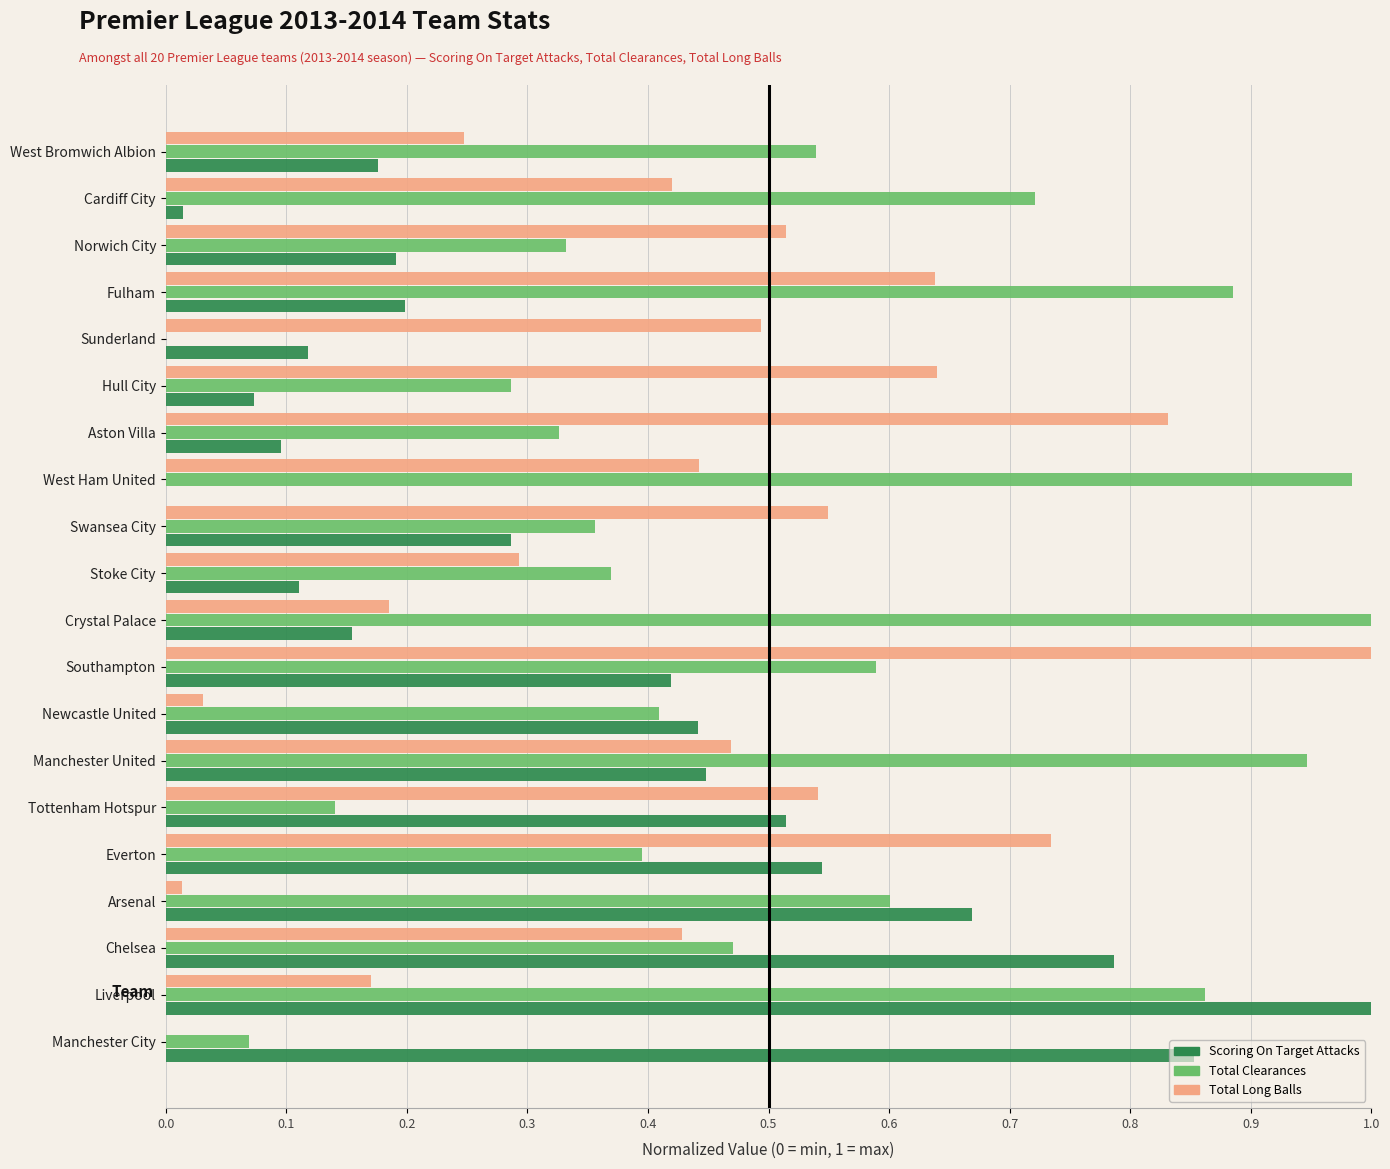

The Total Clearances series shows 1.0 at West Ham United. True or false?

True